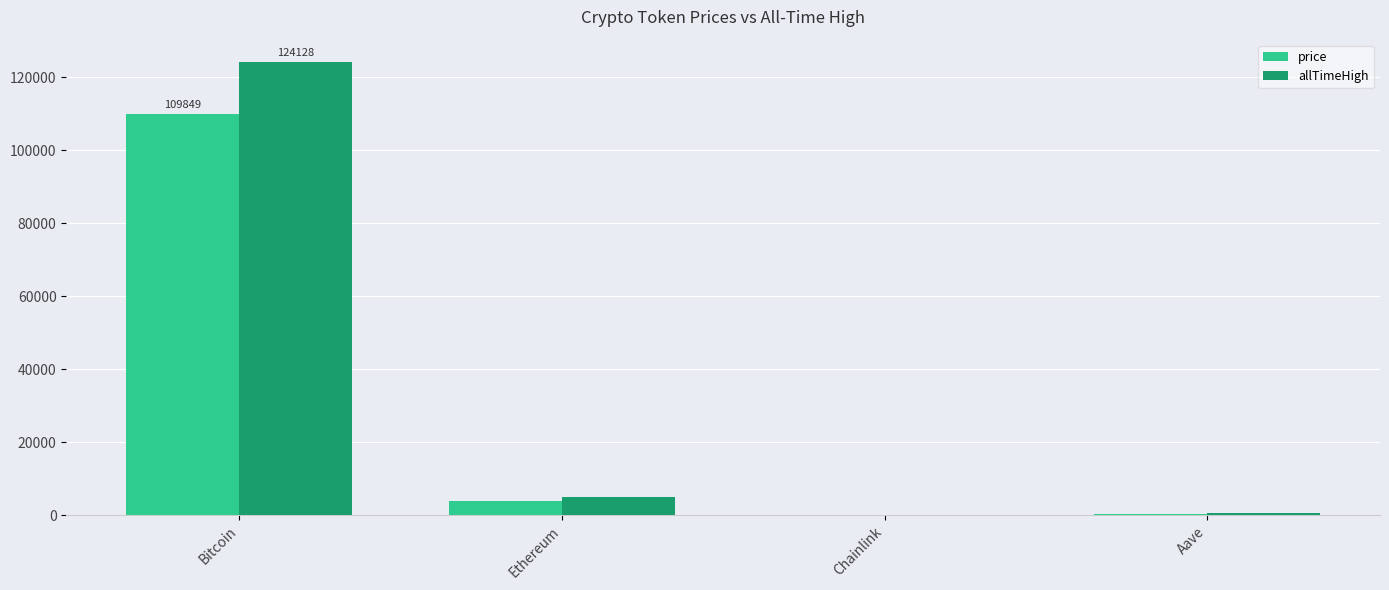

At which label is allTimeHigh closest to 62090?

Ethereum